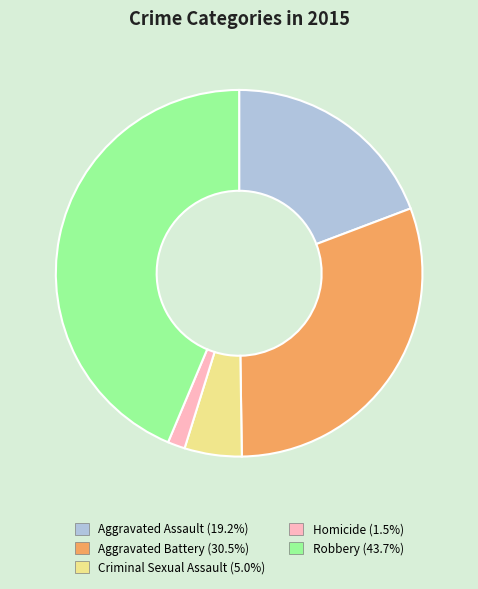

Which category has the smallest portion of the pie?

Homicide